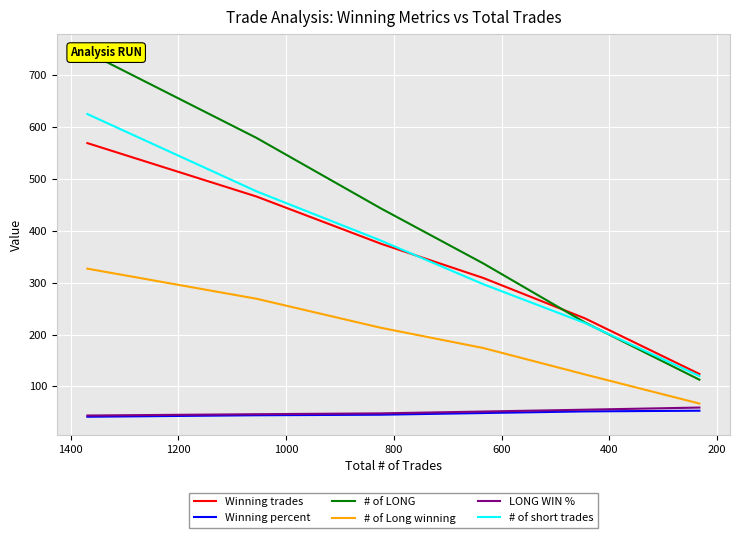

True or false: LONG WIN % and Winning trades intersect in this chart.

False